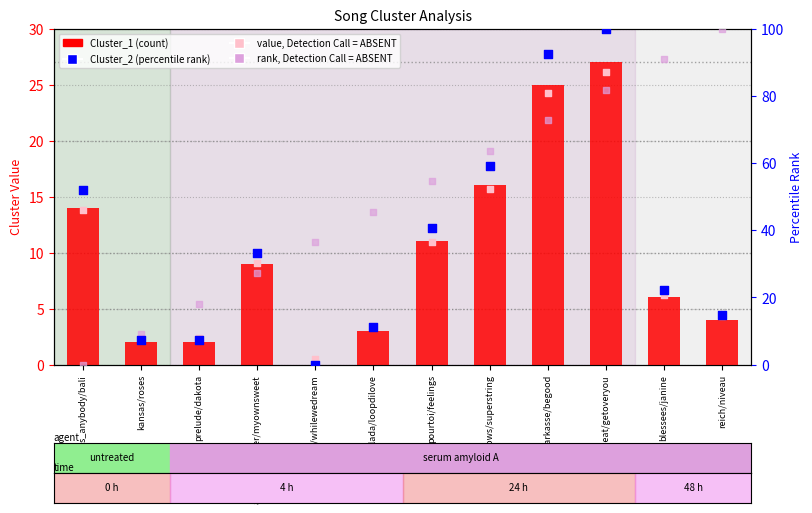

Which series has the largest Y range (max minus min)?

rank, Detection Call = ABSENT